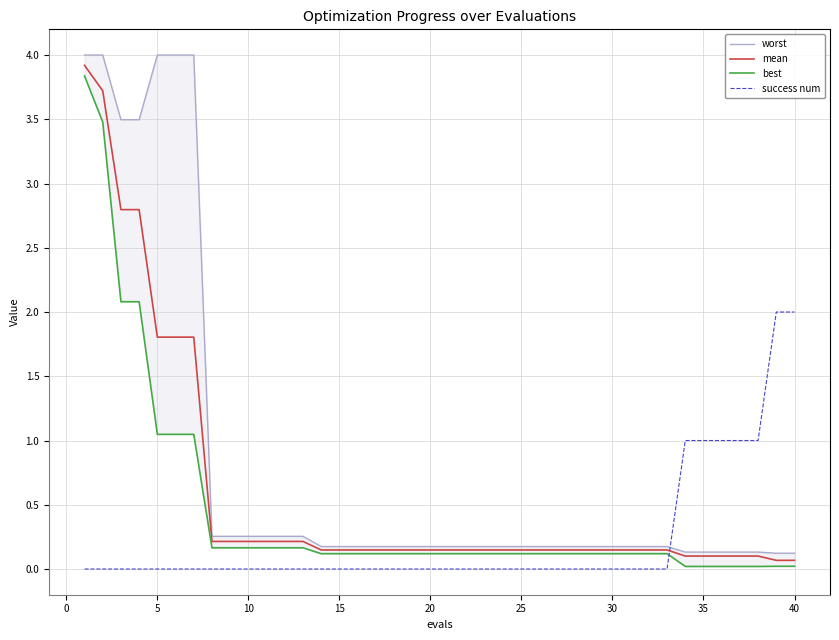

What is the highest value of the mean series?

3.9